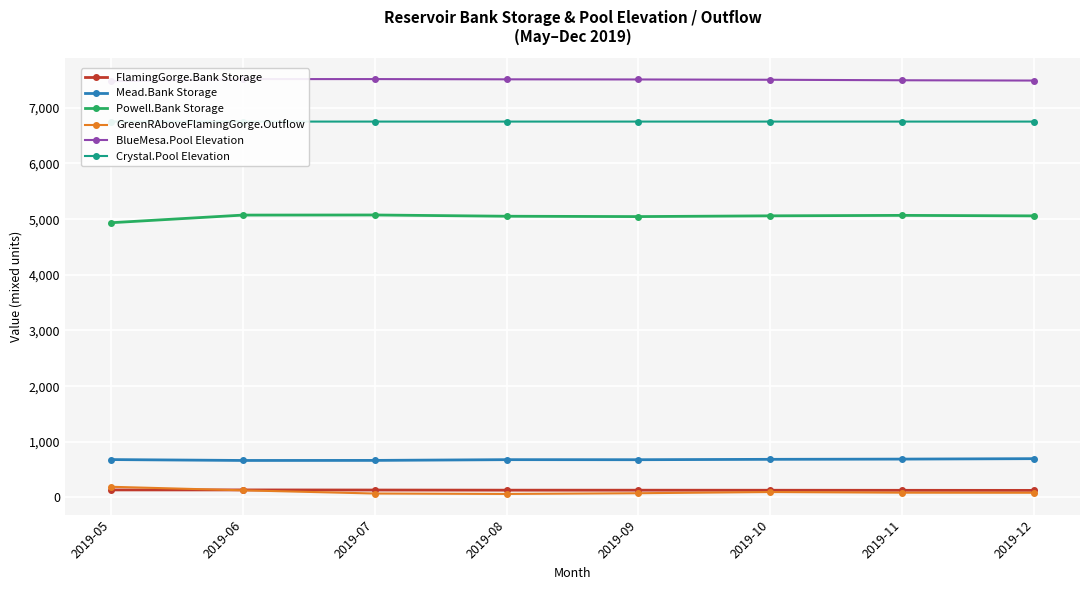

Is the value of Crystal.Pool Elevation at 2019-07 greater than the value of FlamingGorge.Bank Storage at 2019-08?

Yes